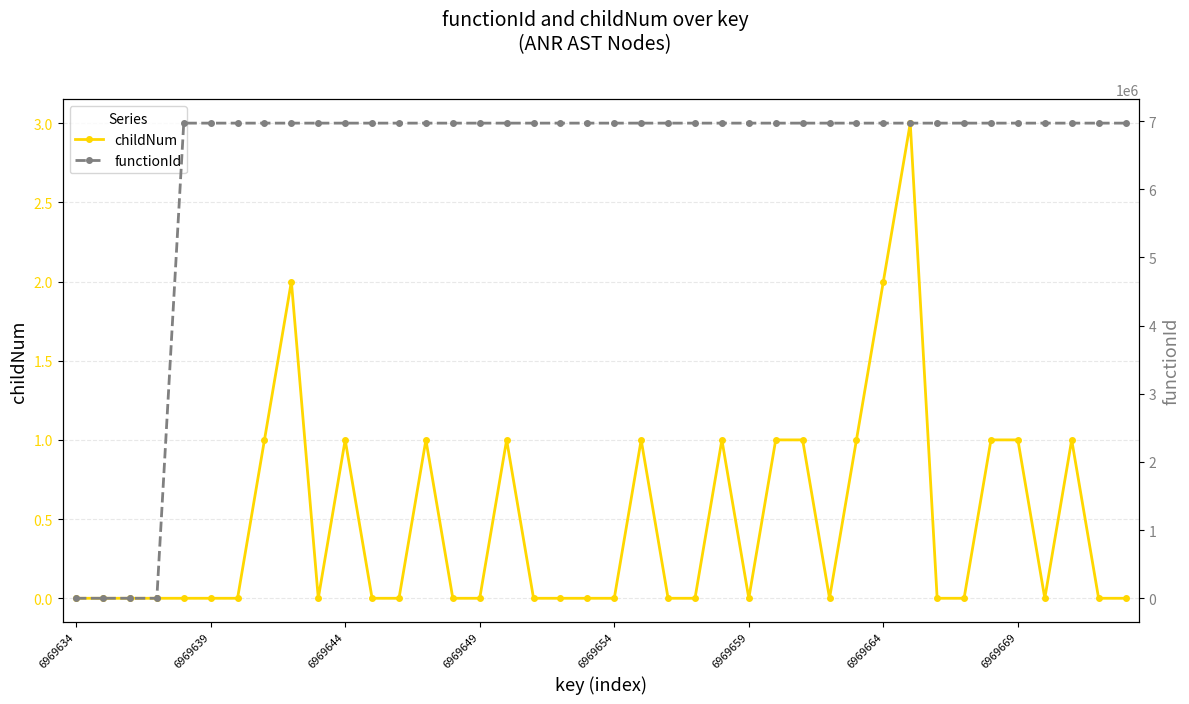

Is the value of childNum at 34 greater than the value of functionId at 28?

No